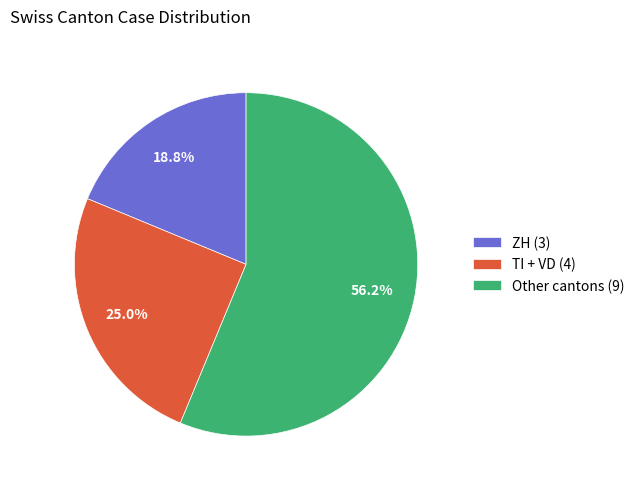

Which category has the smallest portion of the pie?

ZH (3)